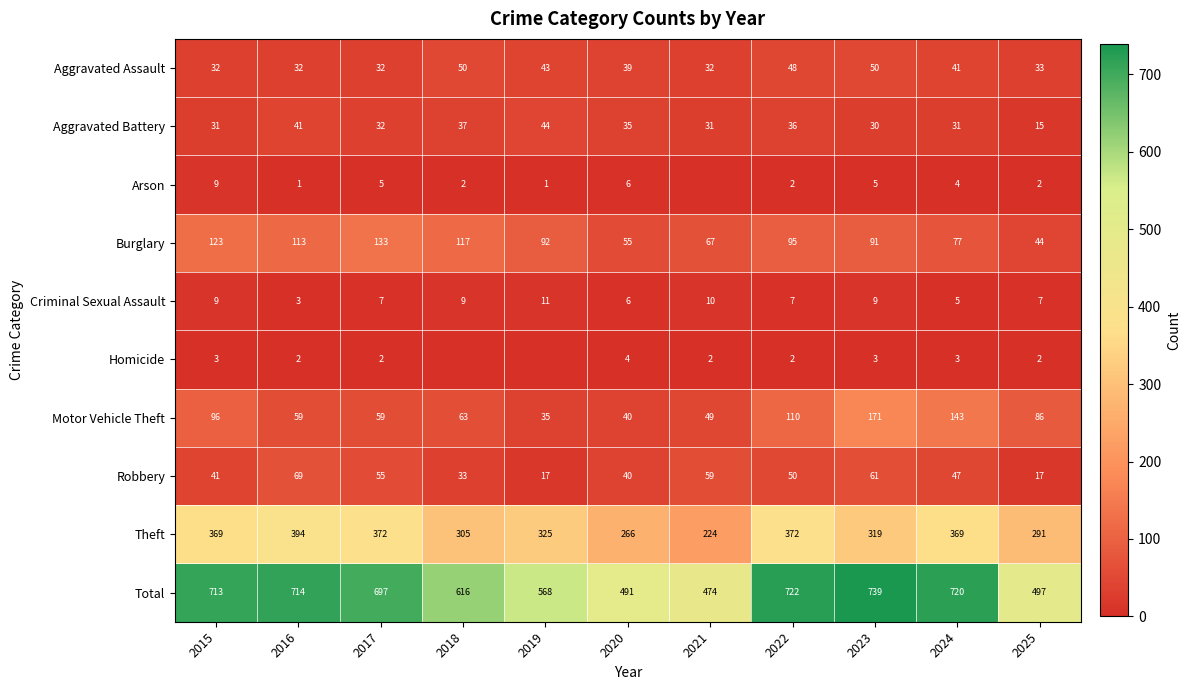

Which has a higher value, 2025 or 2018?

2018